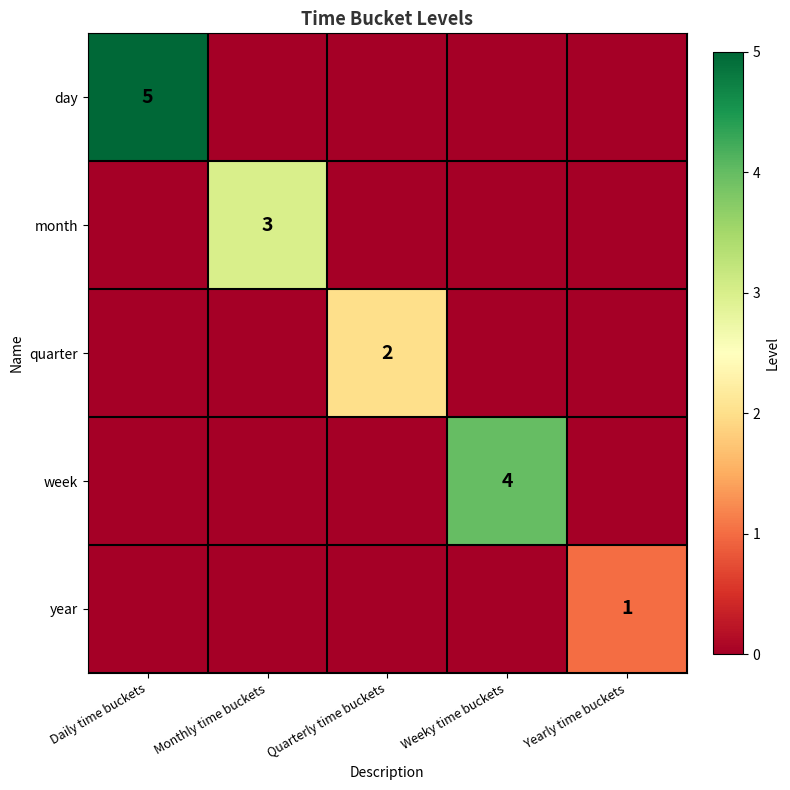

Which has a higher value, Monthly time buckets or Yearly time buckets?

Monthly time buckets